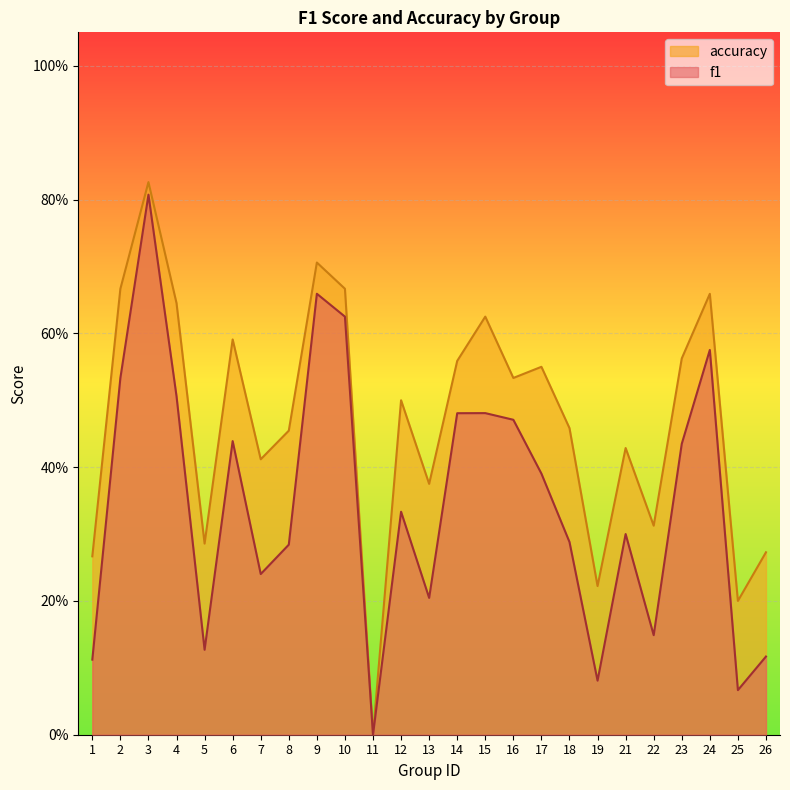

What is the maximum value for accuracy?

0.8